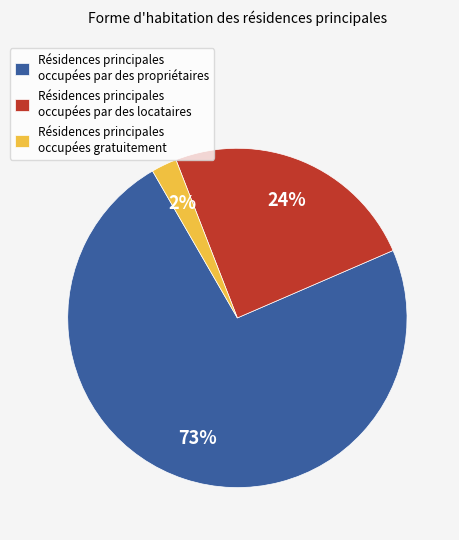

How many slices are in this pie chart?

3